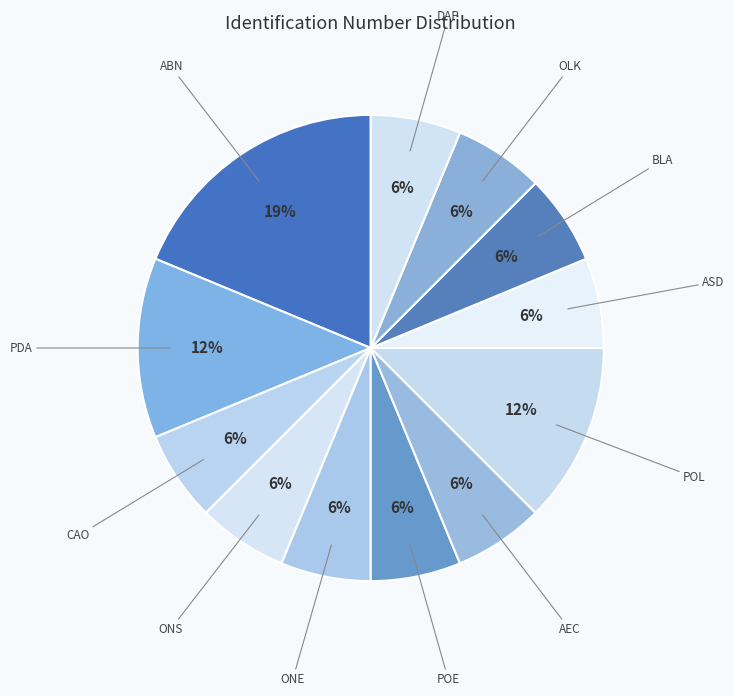

The ASD slice represents 19% of the pie. True or false?

False